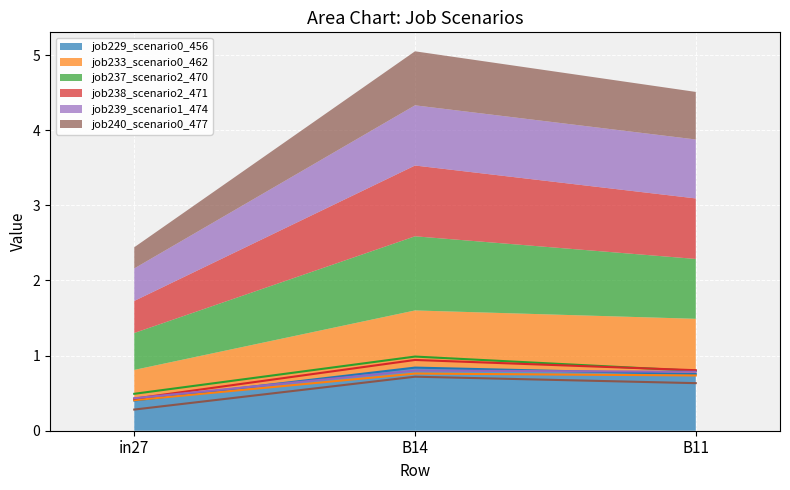

Between B11 and B14, which is larger?

B14